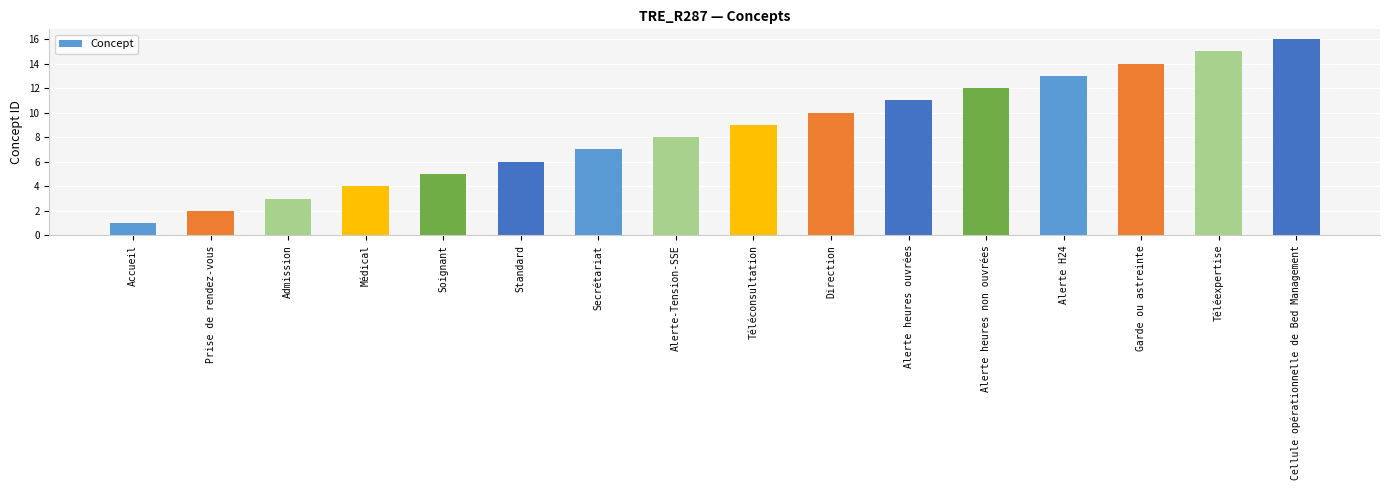

What is the sum of the values at Direction and Alerte H24?

23